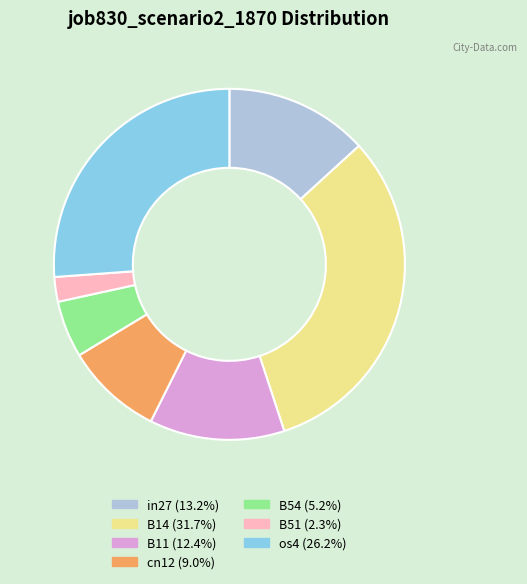

Is the sum of in27 and os4 greater than half?

No